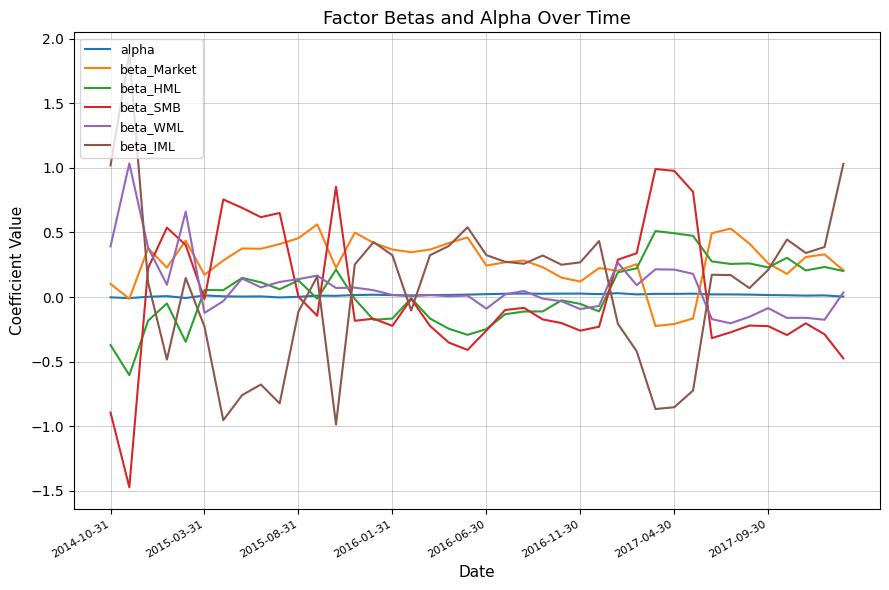

At how many categories does at least one series exceed 0?

40